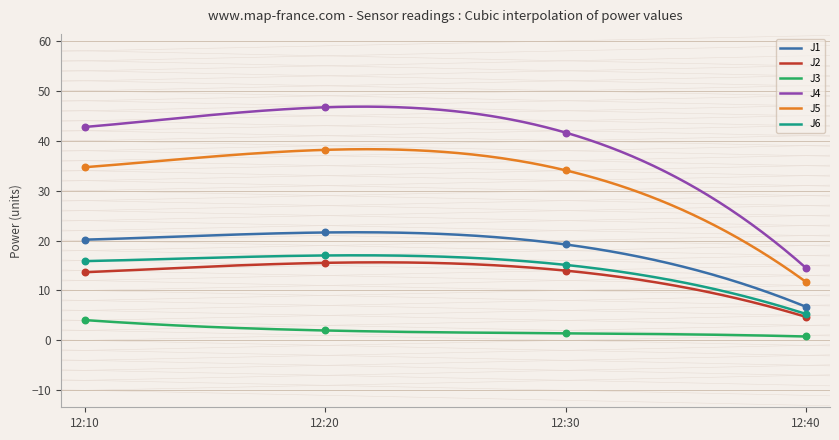

What is the total value across all series at 12:10?

131.2